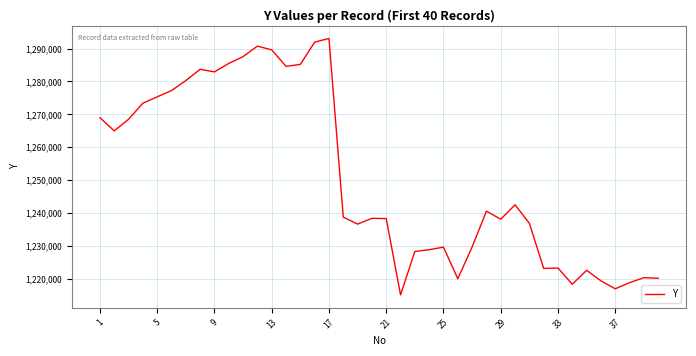

What is the average value?

1250666